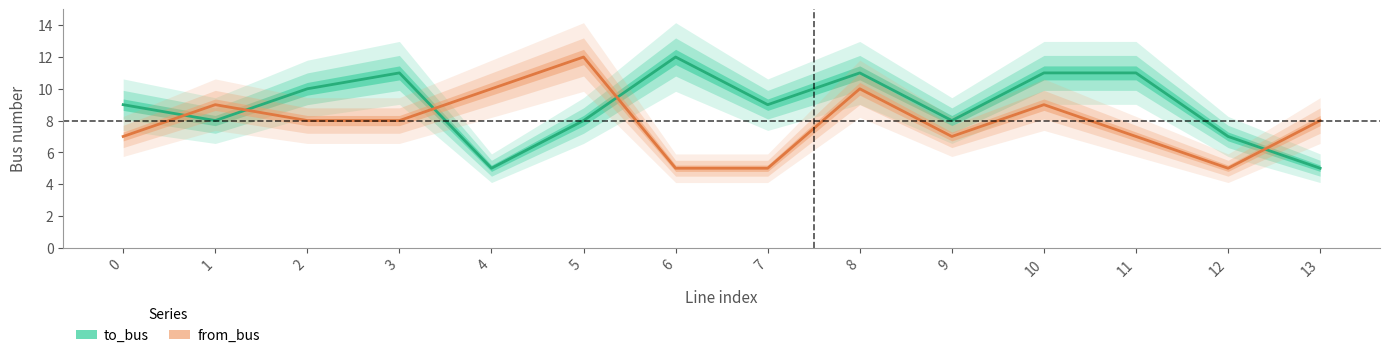

Which category has the lowest value across all series?

4